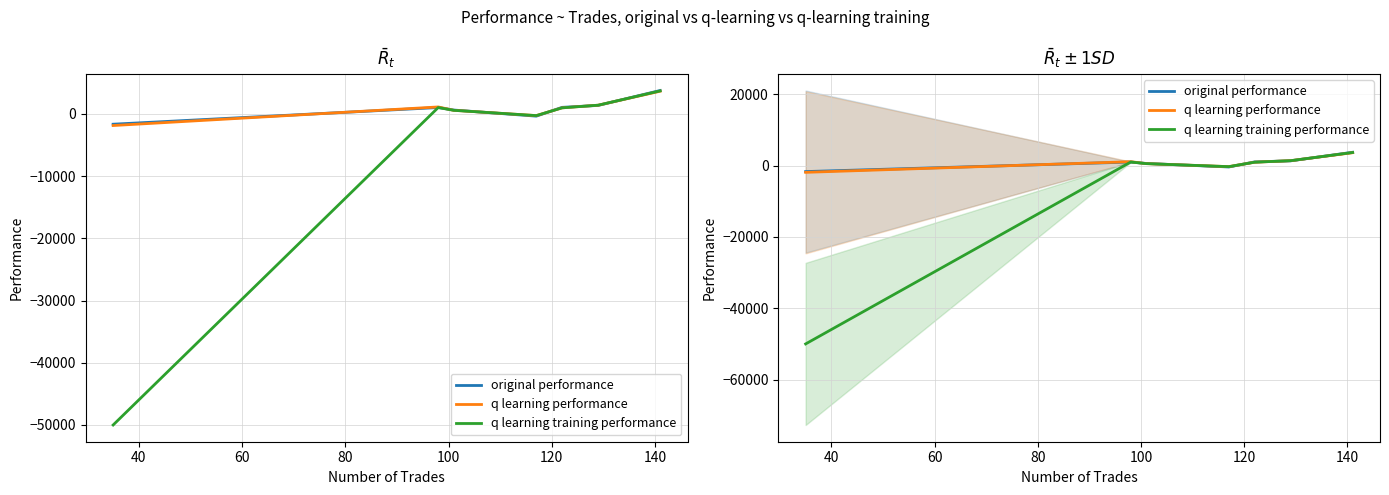

True or false: q learning performance has a value of 301.0 at 60.

False